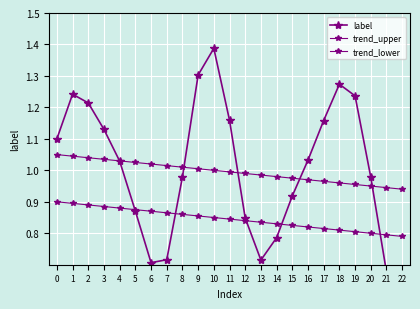

Reading left to right, what are all the values shown in this chart?

label: 1.1	1.2	1.2	1.1	1.0	0.9	0.7	0.7	1.0	1.3	1.4	1.2	0.8	0.7	0.8	0.9	1.0	1.2	1.3	1.2	1.0	0.7	0.6
trend_upper: 1.1	1.0	1.0	1.0	1.0	1.0	1.0	1.0	1.0	1.0	1.0	1.0	1.0	1.0	1.0	1.0	1.0	1.0	1.0	1.0	1.0	0.9	0.9
trend_lower: 0.9	0.9	0.9	0.9	0.9	0.9	0.9	0.9	0.9	0.9	0.8	0.8	0.8	0.8	0.8	0.8	0.8	0.8	0.8	0.8	0.8	0.8	0.8